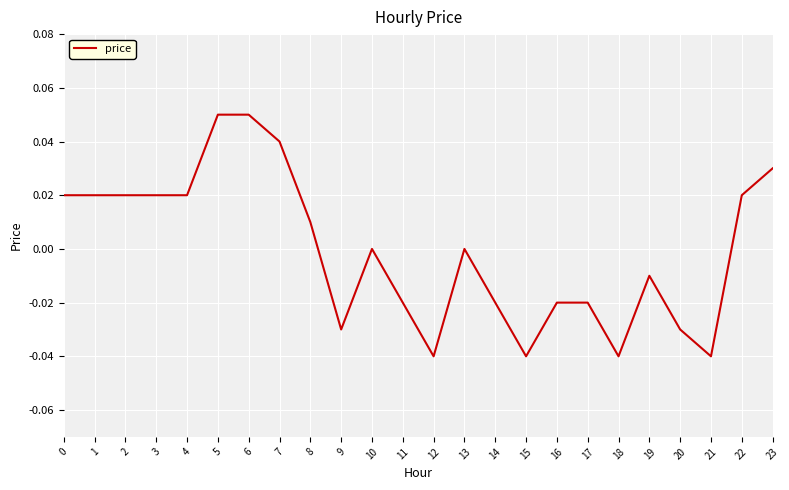

How many distinct data groups are displayed?

1